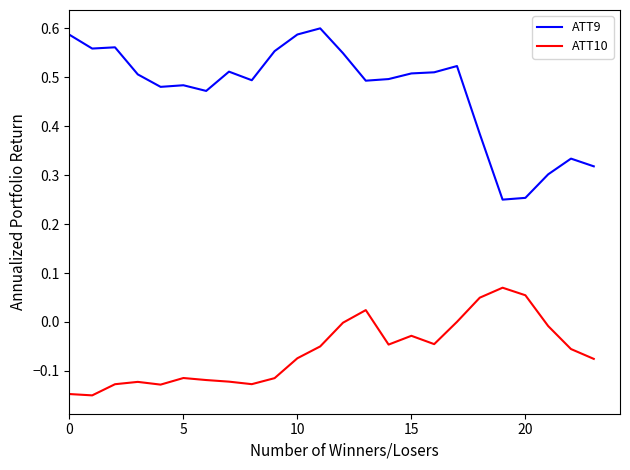

Which series has the widest spread of values?

ATT9